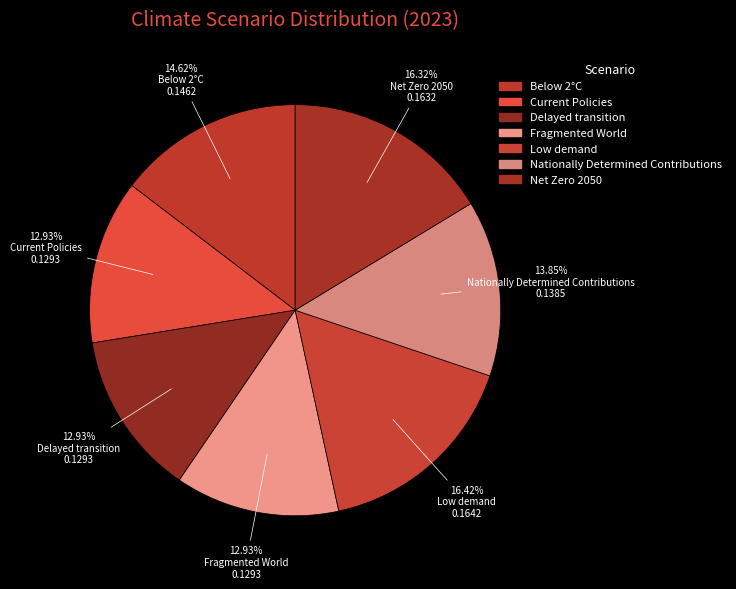

Which slice is the smallest?

Fragmented World